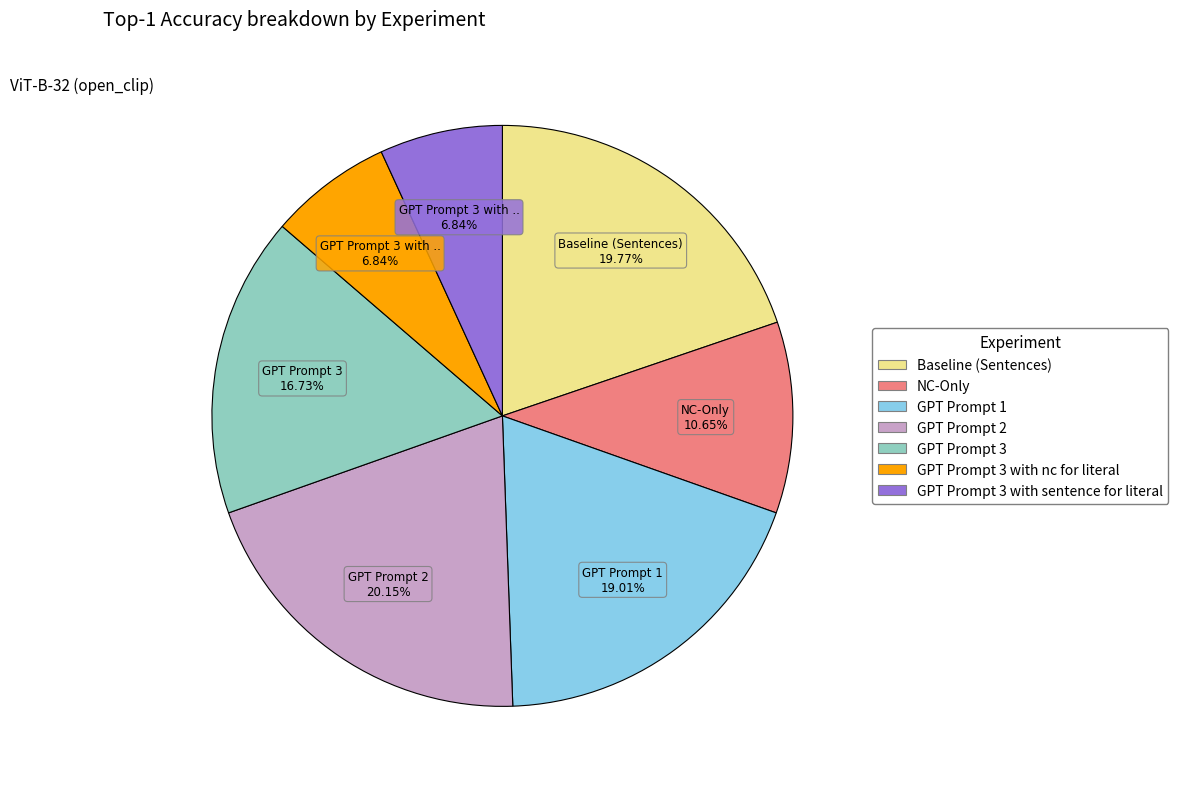

To the nearest percent, what percentage of the pie is GPT Prompt 3 with nc for literal?

7%